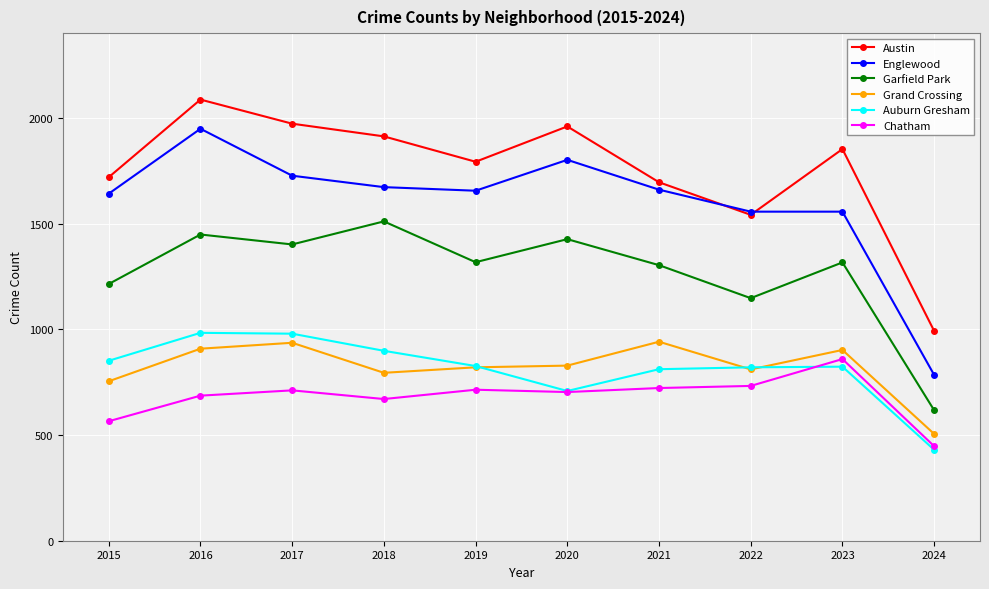

What is the value of the Grand Crossing point at the 2nd from the left?

908